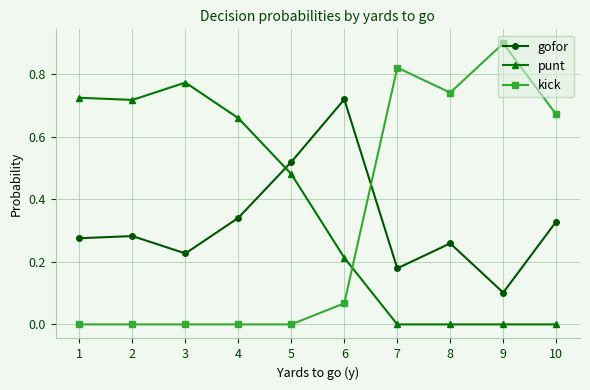

Which series has the widest spread of values?

kick